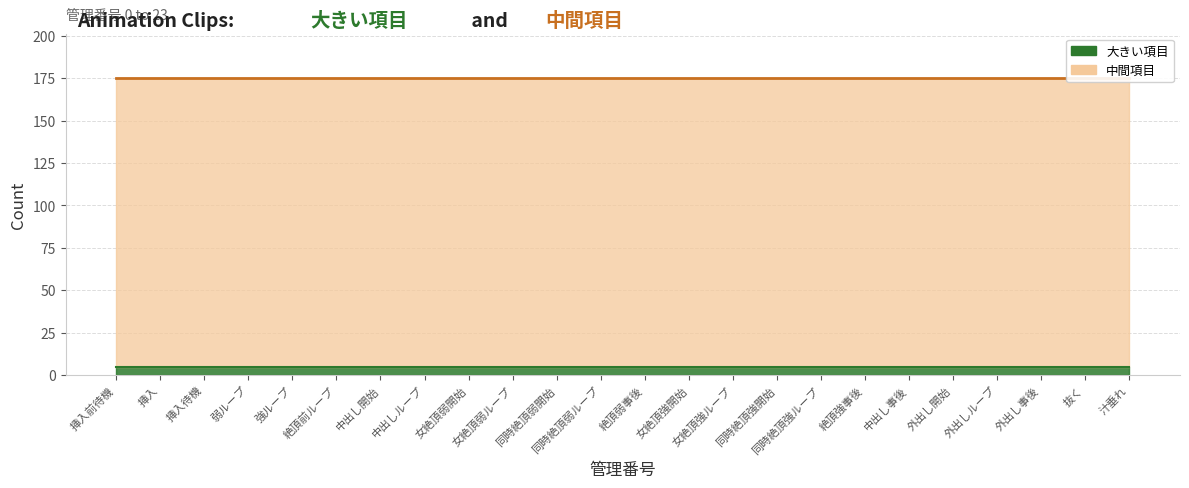

What are all the series names shown in the legend?

大きい項目, 中間項目